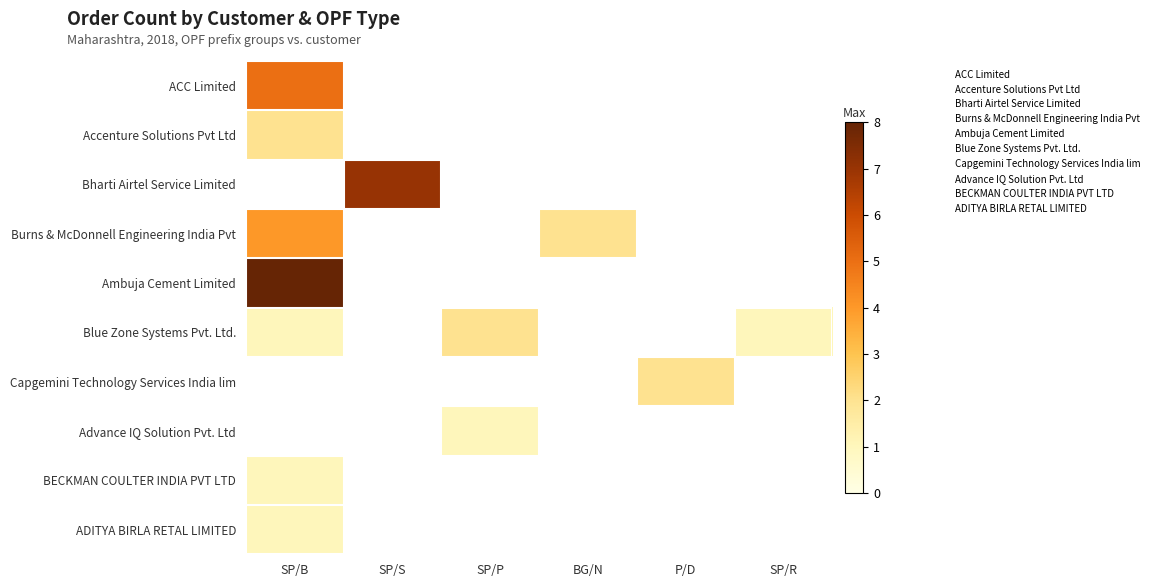

How many positive values does the Capgemini Technology Services India lim series have?

1